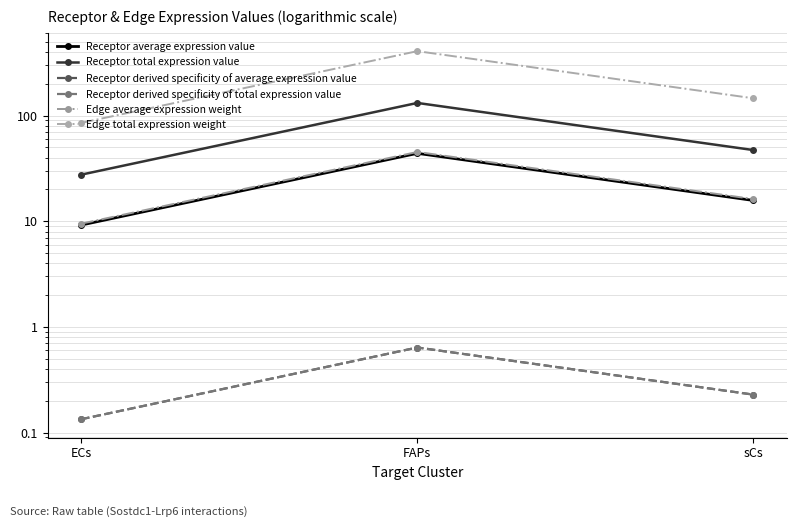

What is the maximum value for Receptor average expression value?

44.0